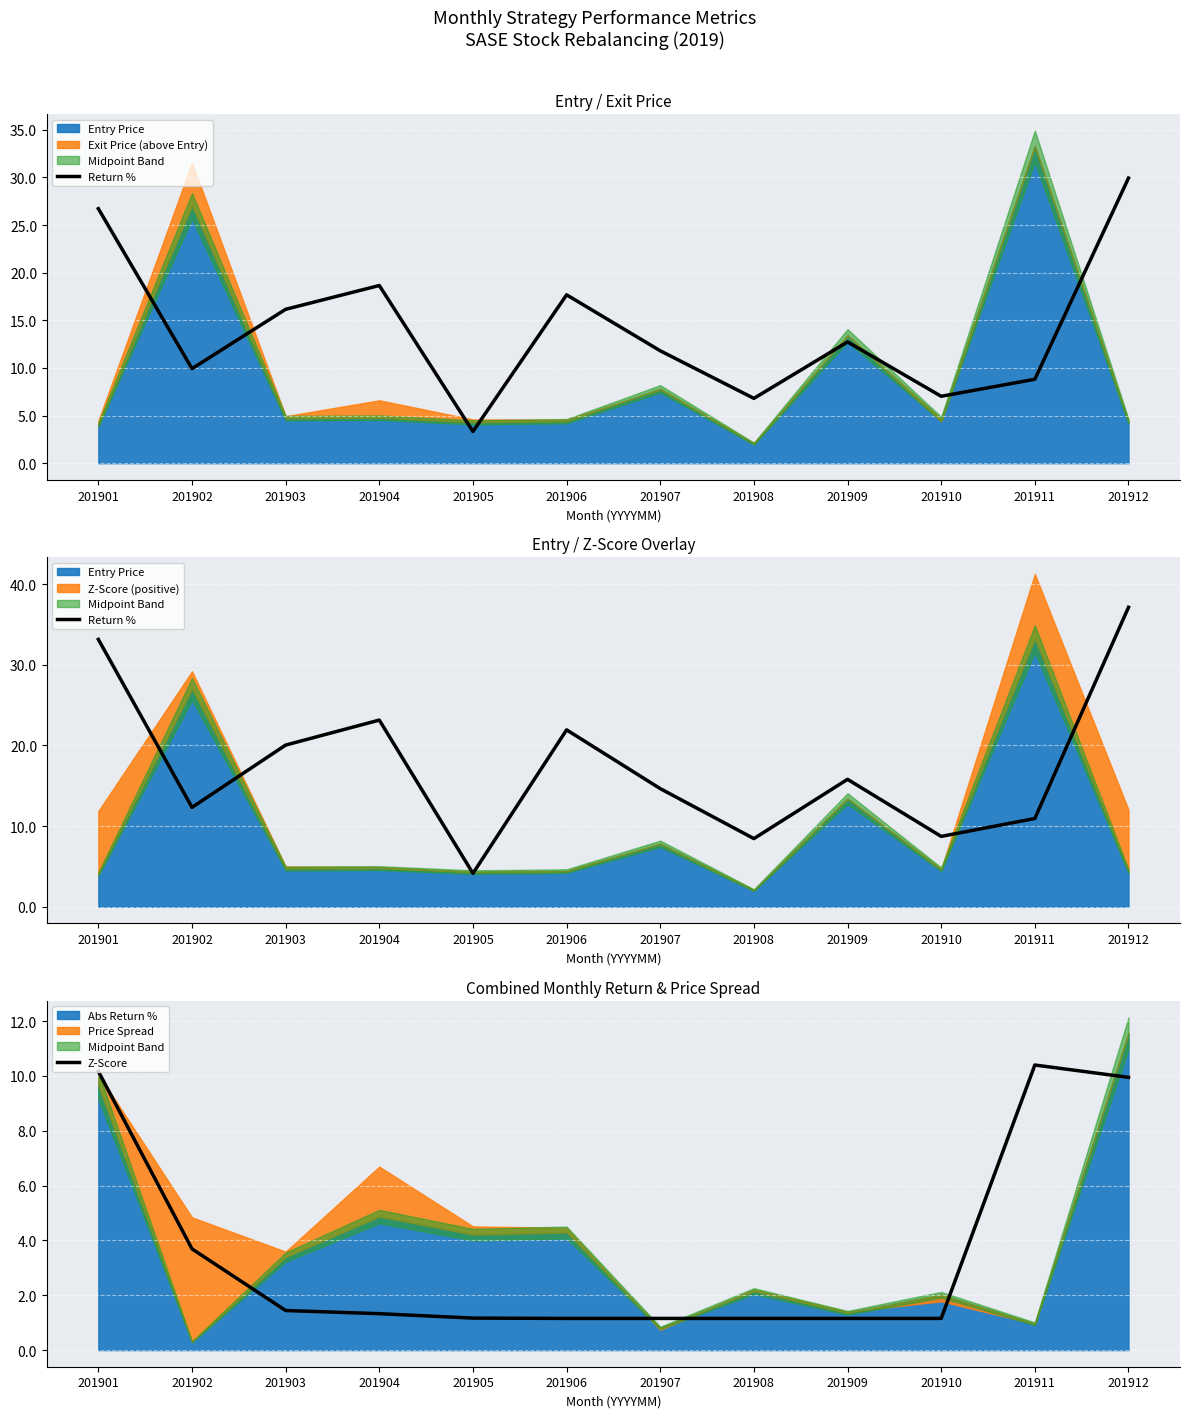

In Z-Score, how many points are higher than both neighbors (excluding endpoints)?

1